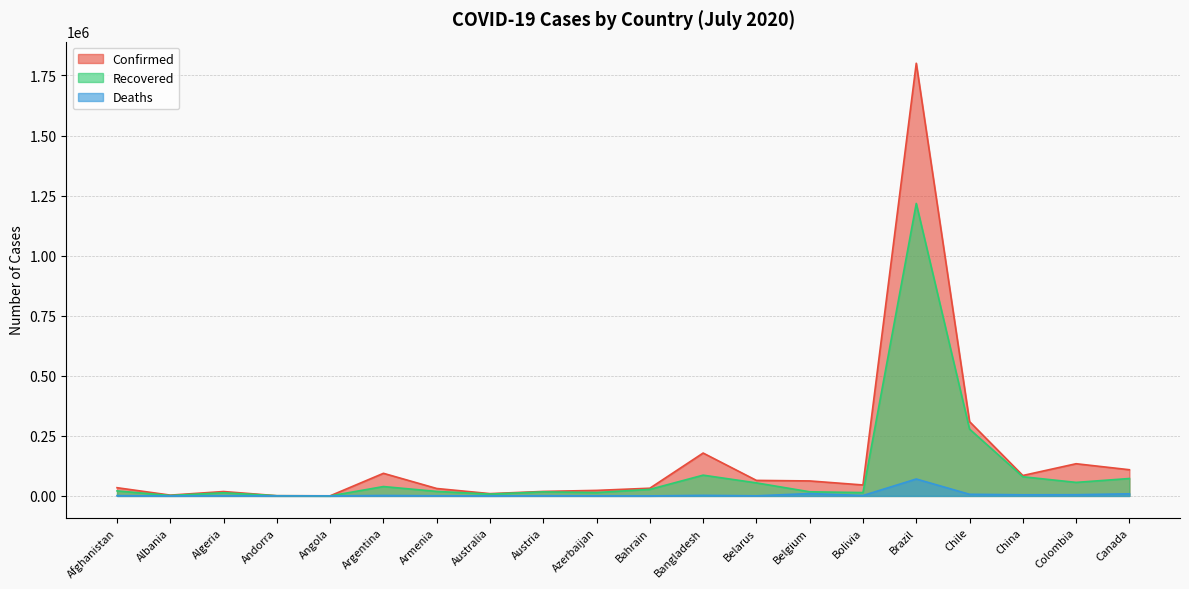

The value of Deaths at Belarus is 614. True or false?

False